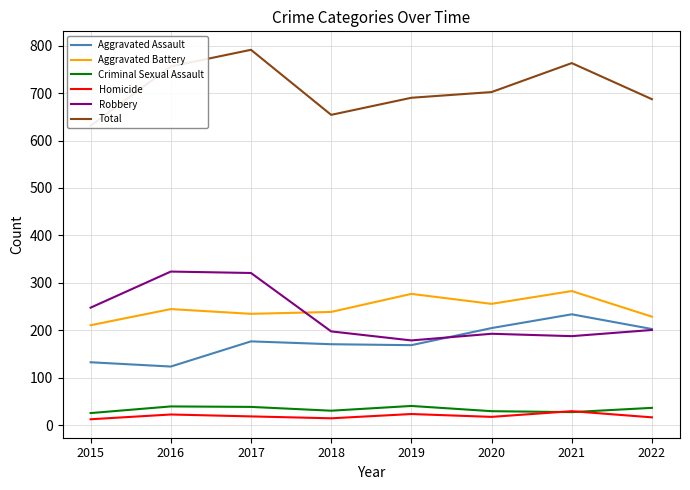

At which label does Total reach its peak?

2017